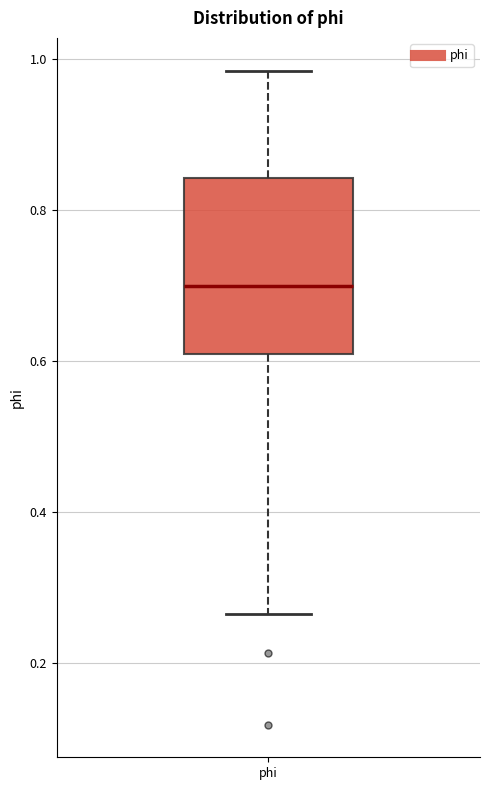

Where does the upper whisker of the box for phi end on the y-axis? The values are not printed on the chart, so give them approximately, as read against the axis.

0.98